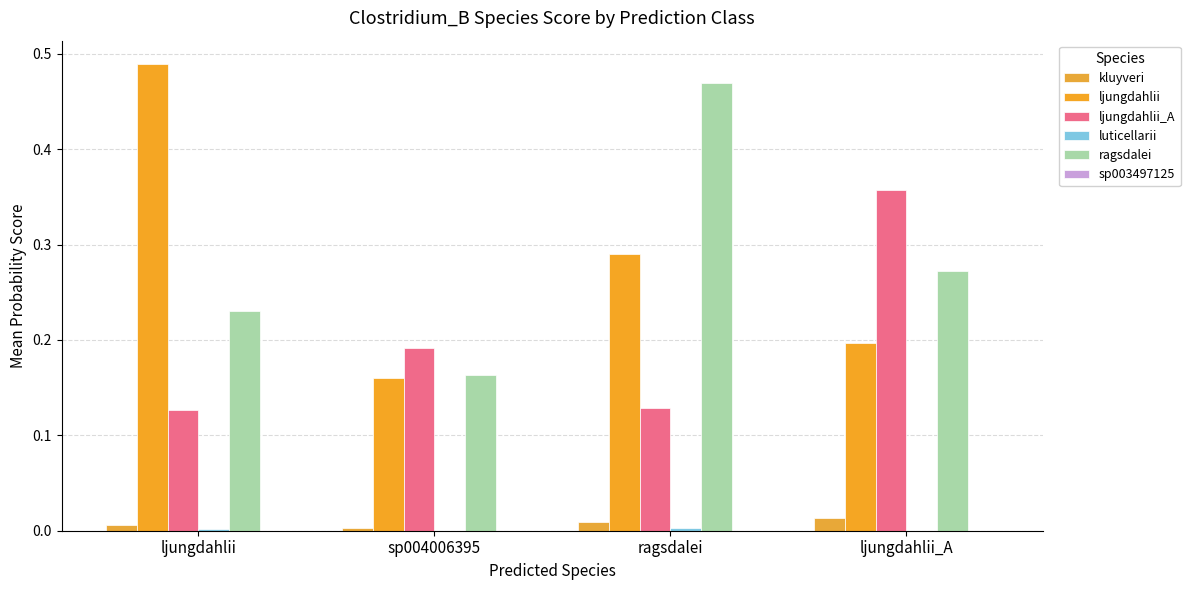

How many categories are shown in the chart?

4